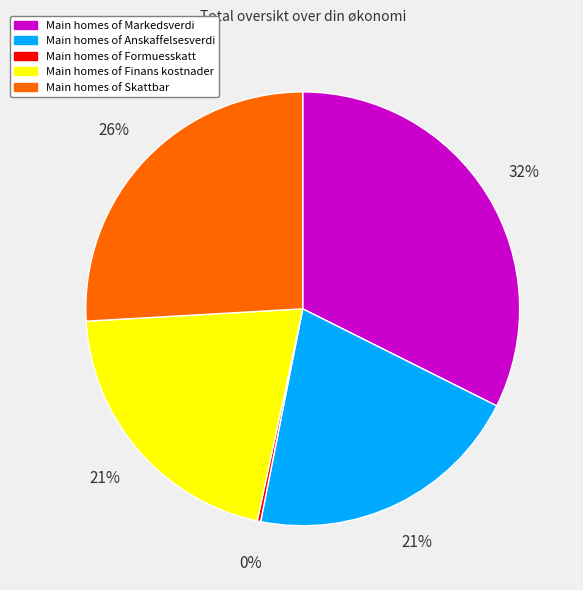

Is there any slice that represents more than half of the pie?

No